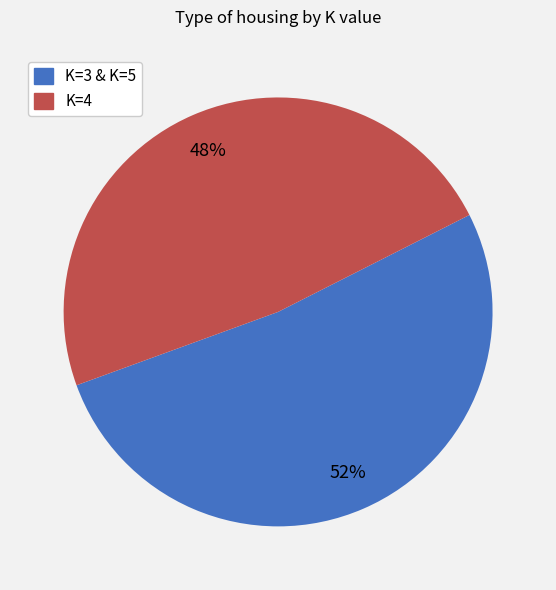

Is there any slice that represents more than half of the pie?

Yes